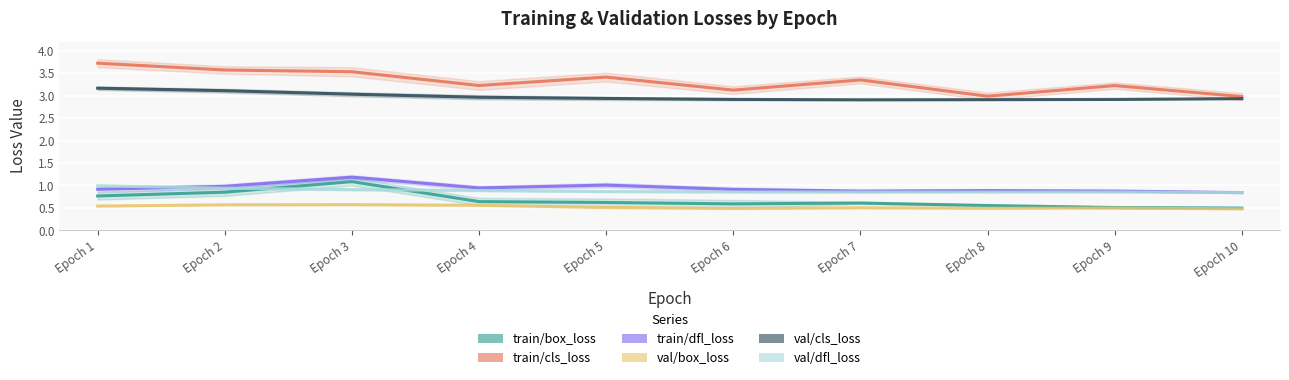

True or false: train/box_loss and val/box_loss intersect in this chart.

False